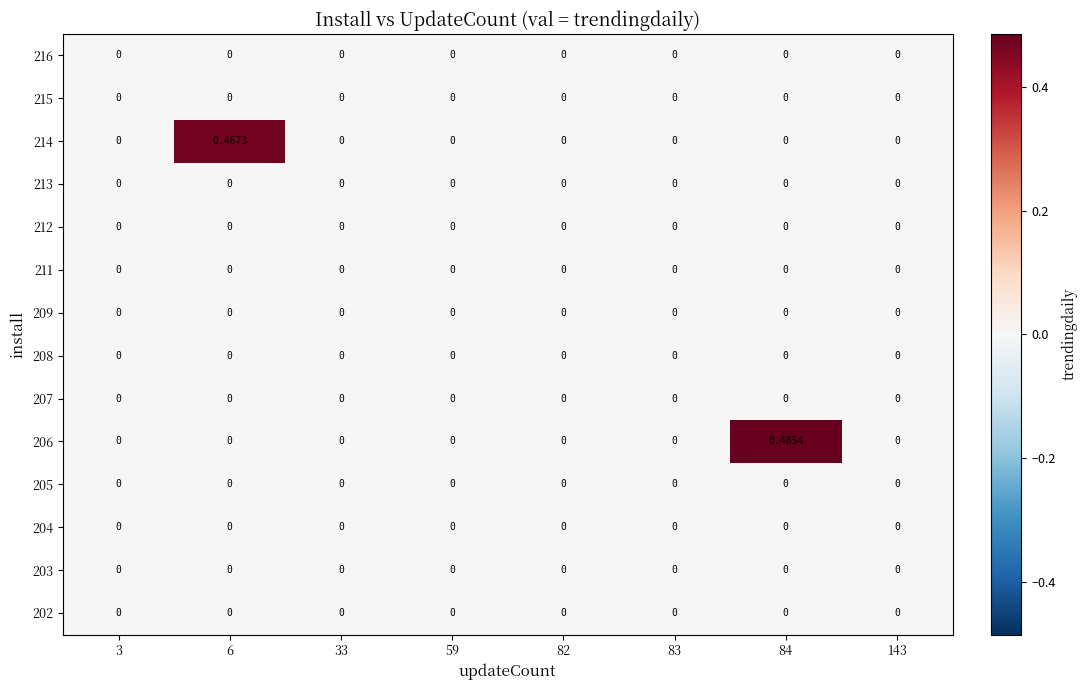

What is the total value across all series at 84?

0.5